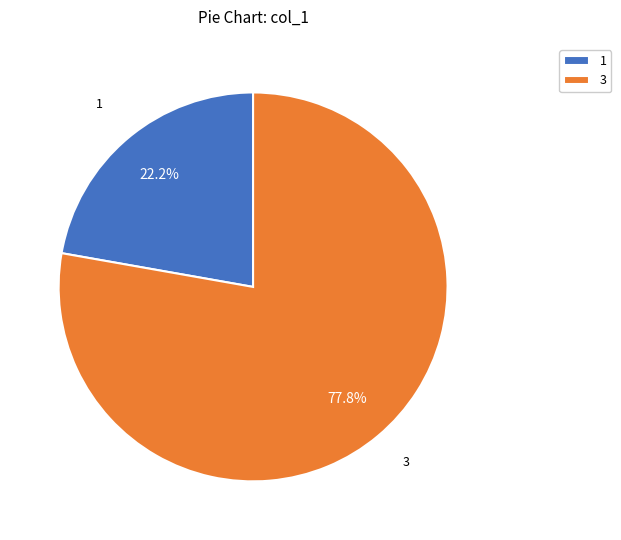

Rank the categories by value from highest to lowest.

3, 1